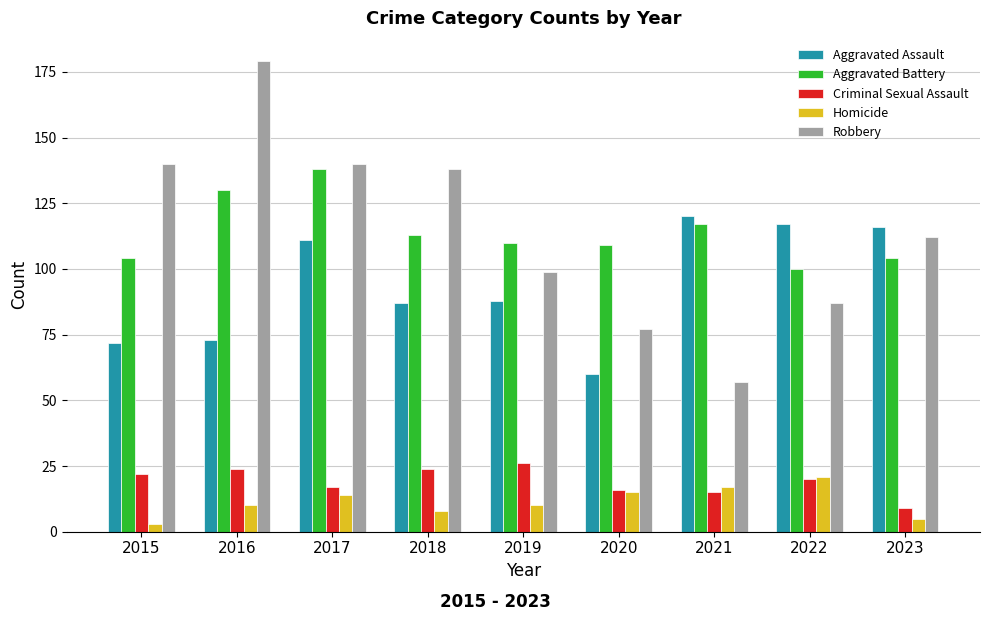

What is the maximum value for Aggravated Battery?

138